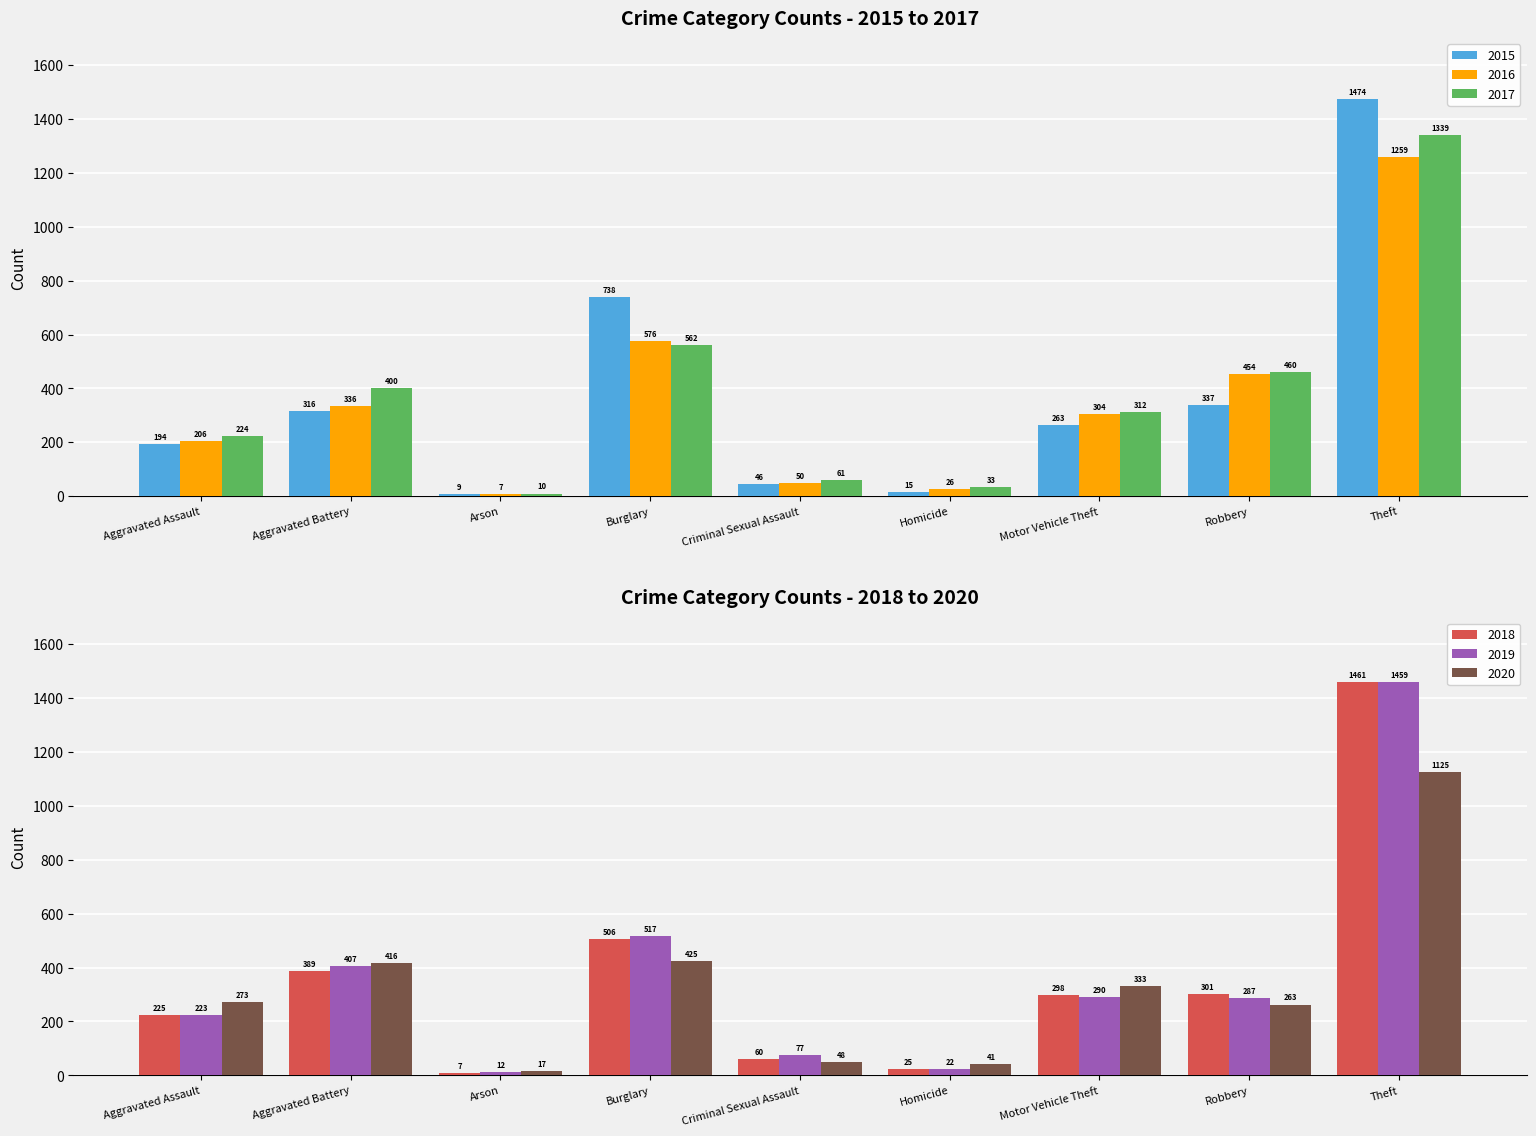

Is the value of 2017 at Robbery greater than the value of 2015 at Arson?

Yes